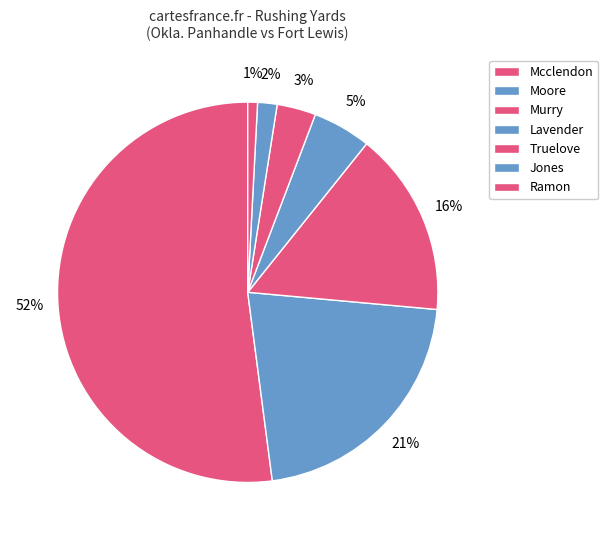

What is the smallest slice in the pie chart?

Ramon